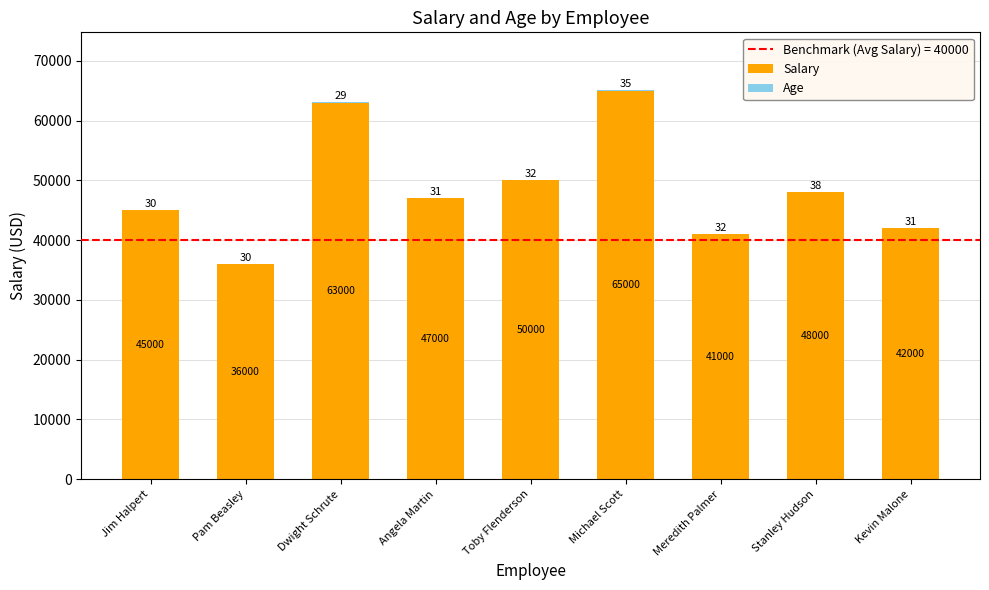

Is it true that Salary equals 13660 at Michael Scott?

False